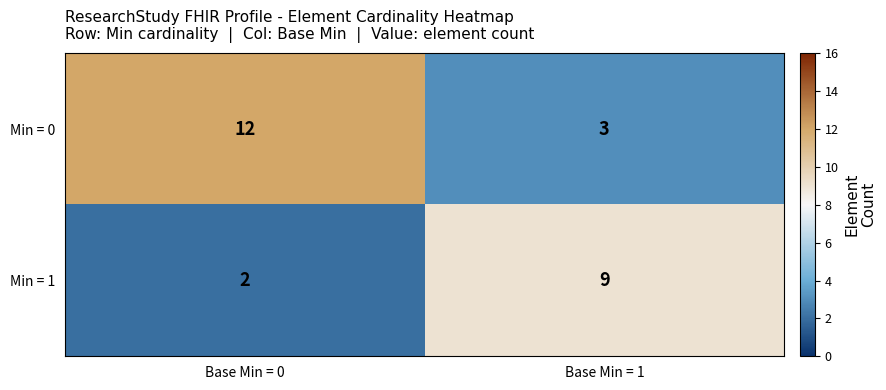

At Base Min = 0, list the series in order from smallest to largest.

Min = 1, Min = 0